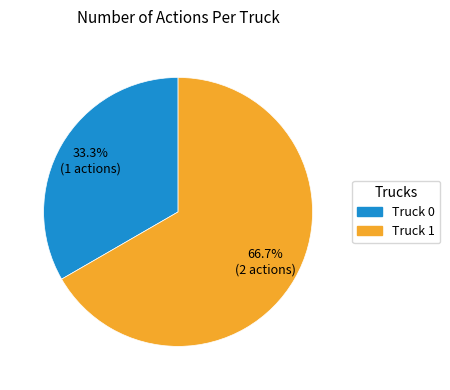

Which category has the biggest portion of the pie?

Truck 1